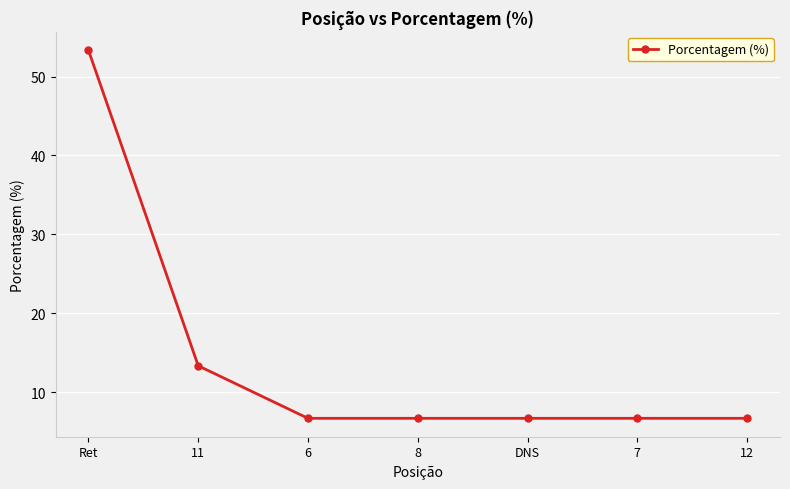

What is the change in value from 11 to 6?

-6.7